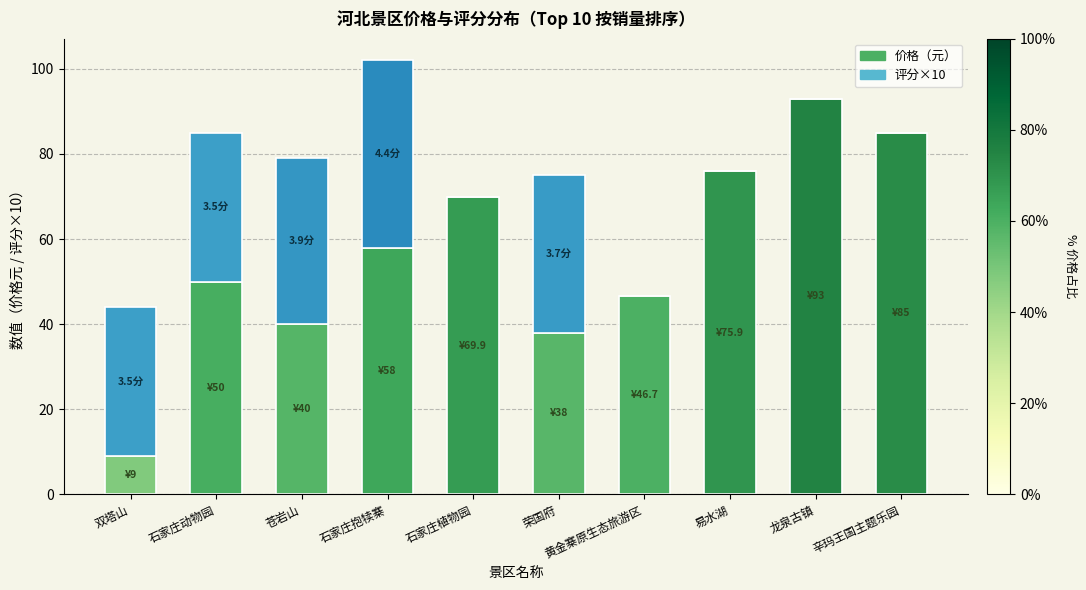

What is the total value across all series at 荣国府?

75.0